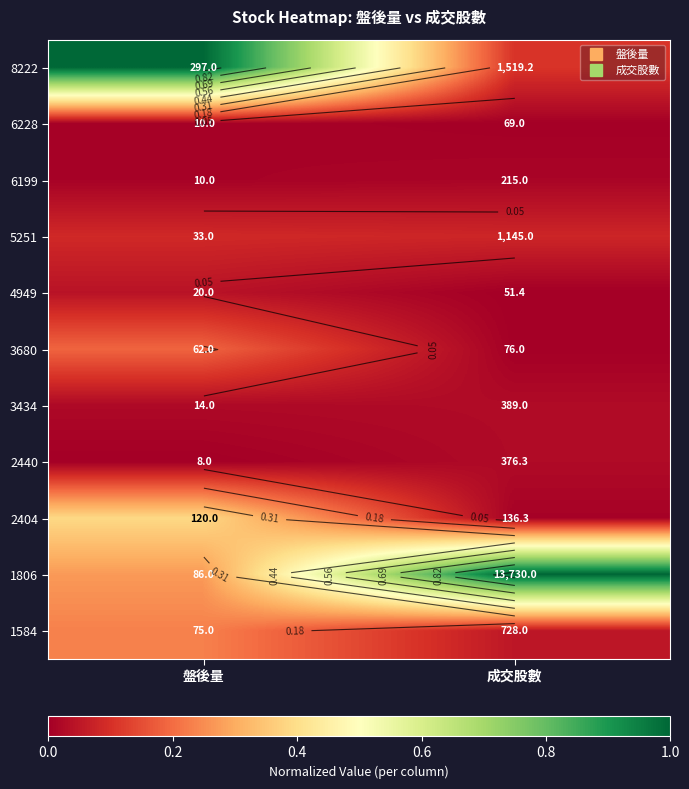

True or false: 3680 has a value of 0.2 at 盤後量.

True